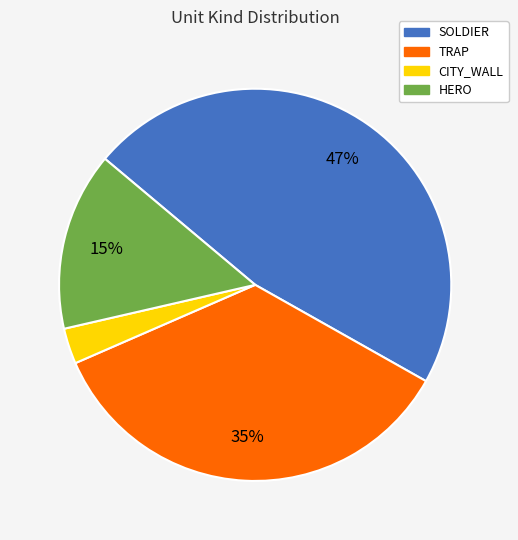

Is it true that SOLDIER is 47% of the pie?

True